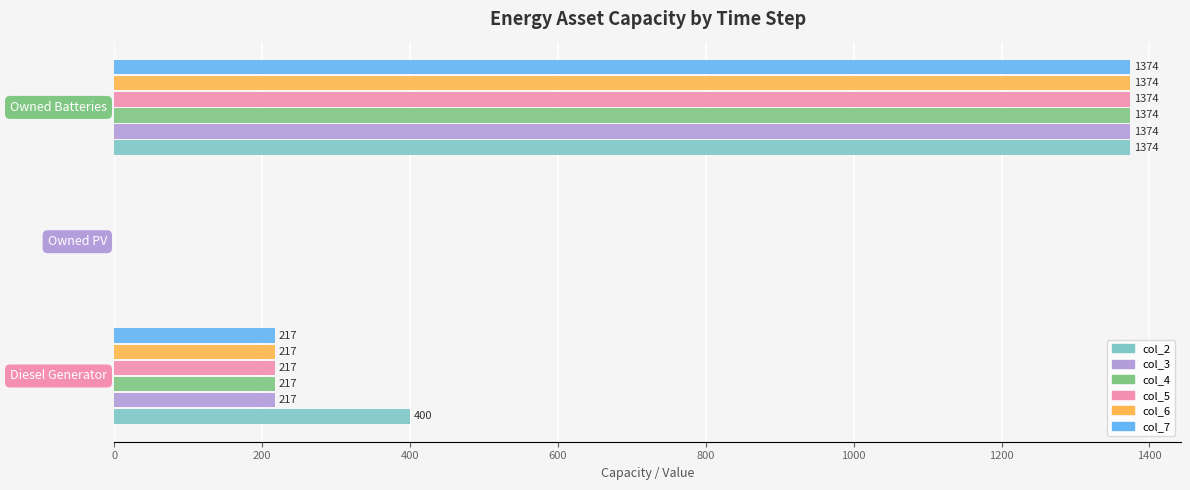

Which series has the largest total across all categories?

col_2